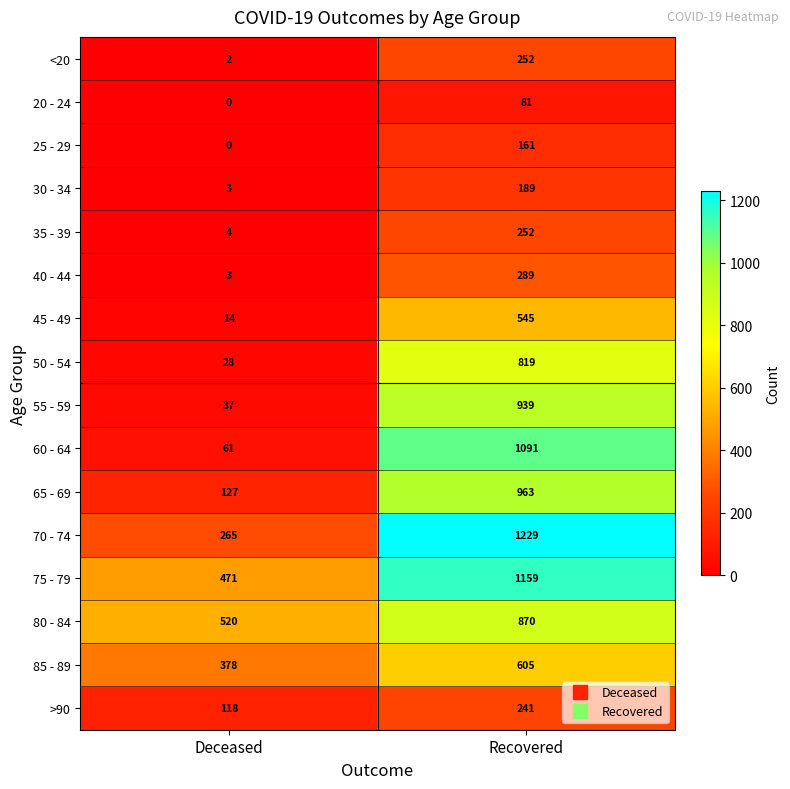

The value of 45 - 49 at Deceased is 14. True or false?

True